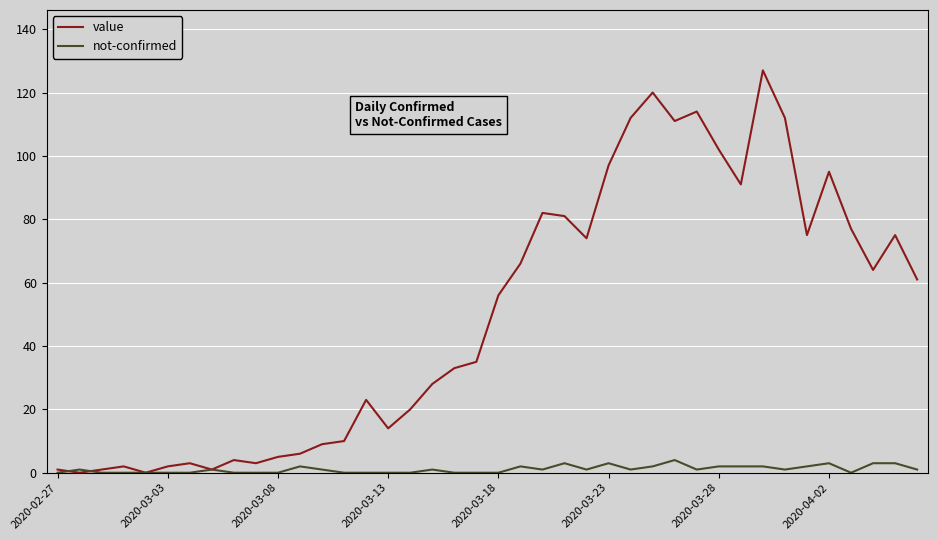

Which series has the largest total across all categories?

value